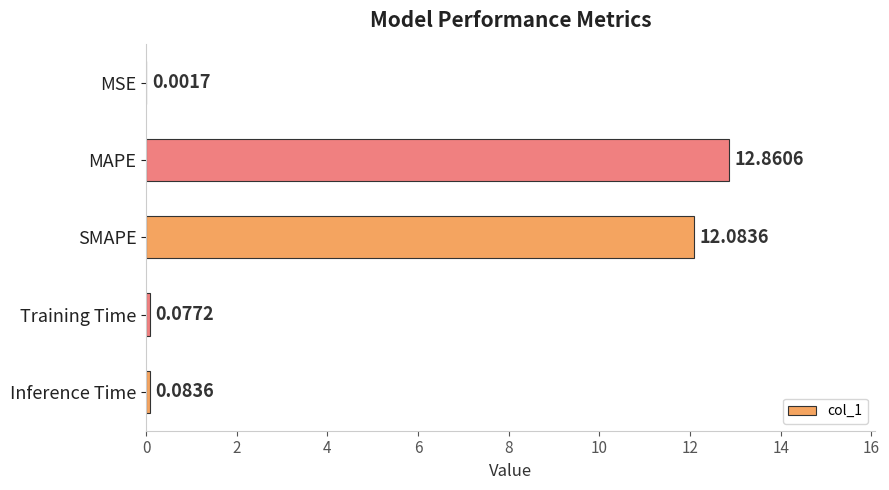

What is the sum of the values at SMAPE and MSE?

12.1